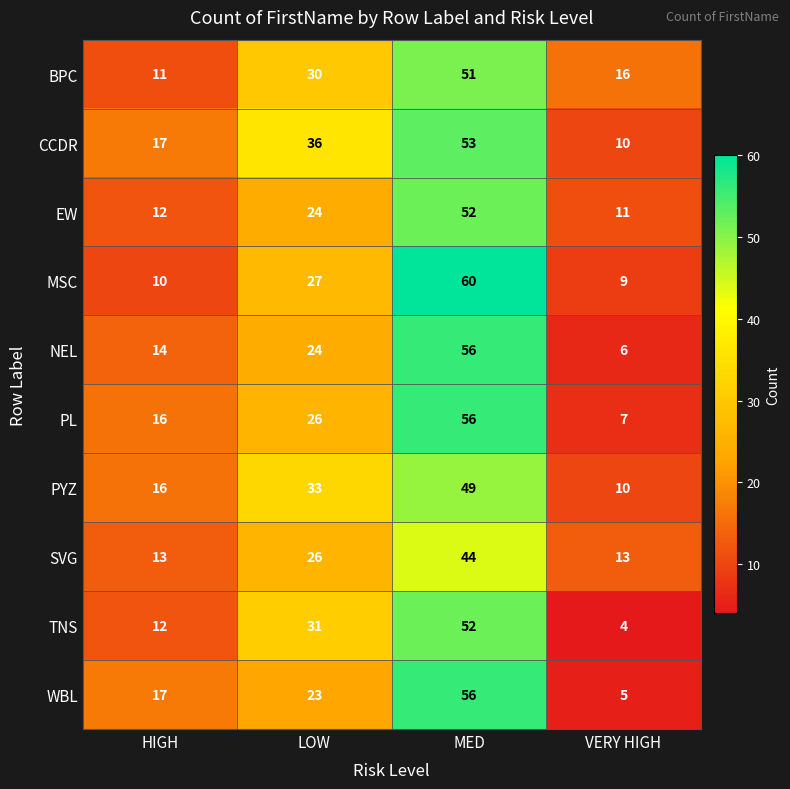

True or false: EW has a value of 24 at LOW.

True